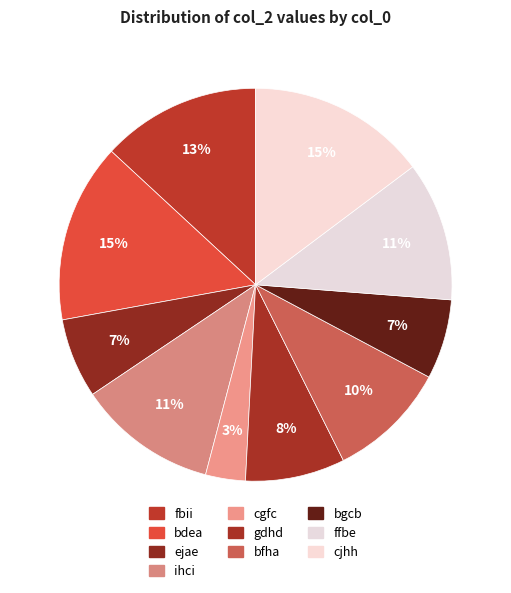

To the nearest percent, what portion does ejae represent?

7%